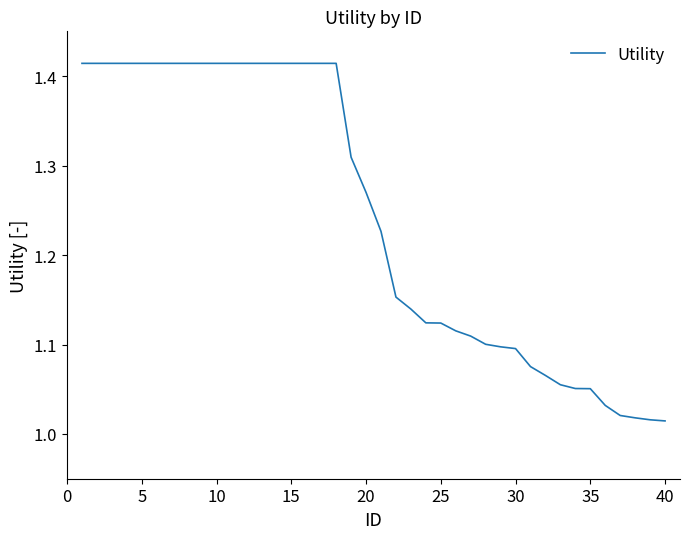

What is the difference between the maximum and minimum values?

0.4